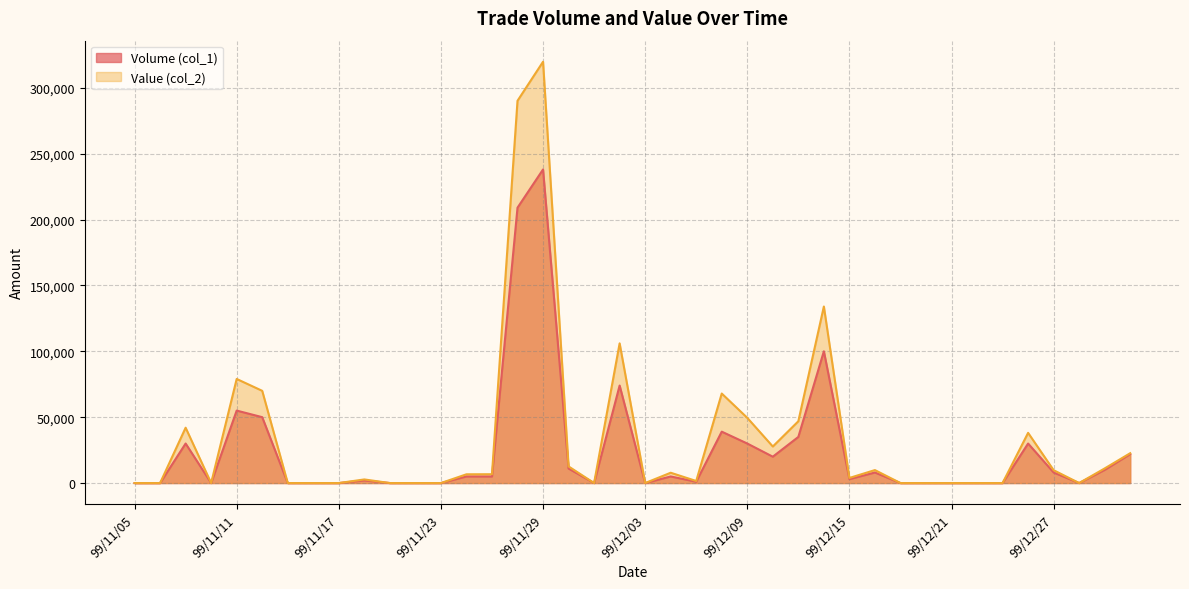

Reading left to right, list all the values displayed in this chart.

Volume (col_1): 99/11/05=0	99/11/08=0	99/11/09=30000	99/11/10=0	99/11/11=55000	99/11/12=50000	99/11/15=0	99/11/16=0	99/11/17=0	99/11/18=2000	99/11/19=0	99/11/22=0	99/11/23=0	99/11/24=5000	99/11/25=5000	99/11/26=209000	99/11/29=238000	99/11/30=11000	99/12/01=0	99/12/02=74000	99/12/03=0	99/12/06=5000	99/12/07=1000	99/12/08=39000	99/12/09=30000	99/12/10=20000	99/12/13=35000	99/12/14=100000	99/12/15=3000	99/12/16=8000	99/12/17=0	99/12/20=0	99/12/21=0	99/12/22=0	99/12/23=0	99/12/24=30000	99/12/27=8000	99/12/28=0	99/12/29=10000	99/12/30=22000
Value (col_2): 99/11/05=0	99/11/08=0	99/11/09=42000	99/11/10=0	99/11/11=79000	99/11/12=70000	99/11/15=0	99/11/16=0	99/11/17=0	99/11/18=2740	99/11/19=0	99/11/22=0	99/11/23=0	99/11/24=6650	99/11/25=6700	99/11/26=290140	99/11/29=319770	99/11/30=12630	99/12/01=0	99/12/02=106040	99/12/03=0	99/12/06=7830	99/12/07=1560	99/12/08=67940	99/12/09=49500	99/12/10=27740	99/12/13=46900	99/12/14=134000	99/12/15=3870	99/12/16=9840	99/12/17=0	99/12/20=0	99/12/21=0	99/12/22=0	99/12/23=0	99/12/24=38100	99/12/27=9760	99/12/28=0	99/12/29=11100	99/12/30=22660